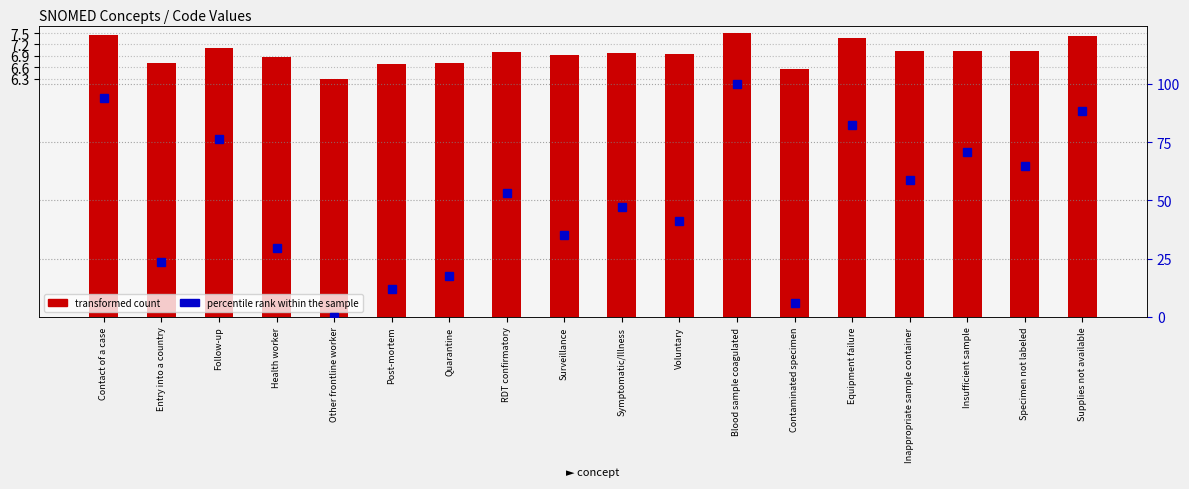

Which category has the highest value across all series?

Blood sample coagulated